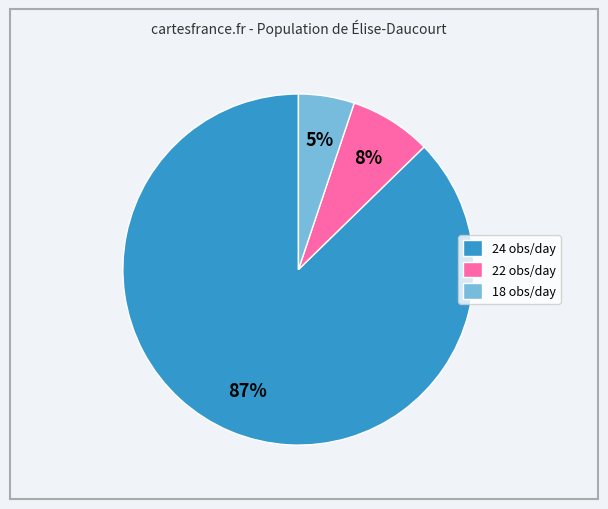

To the nearest percent, what is the combined percentage of 22 obs/day and 18 obs/day?

13%